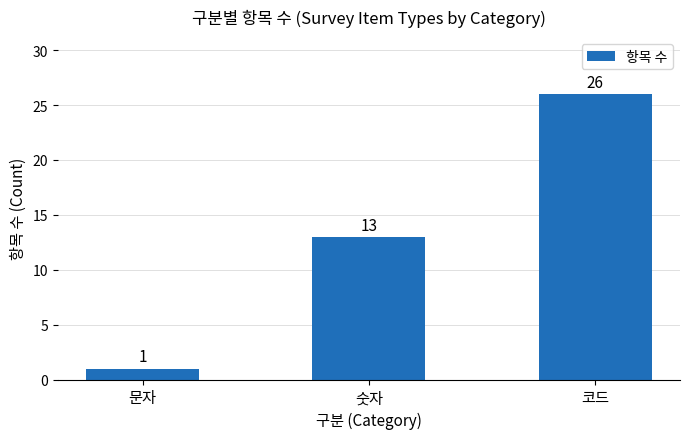

What is the difference between the maximum and second lowest values?

13